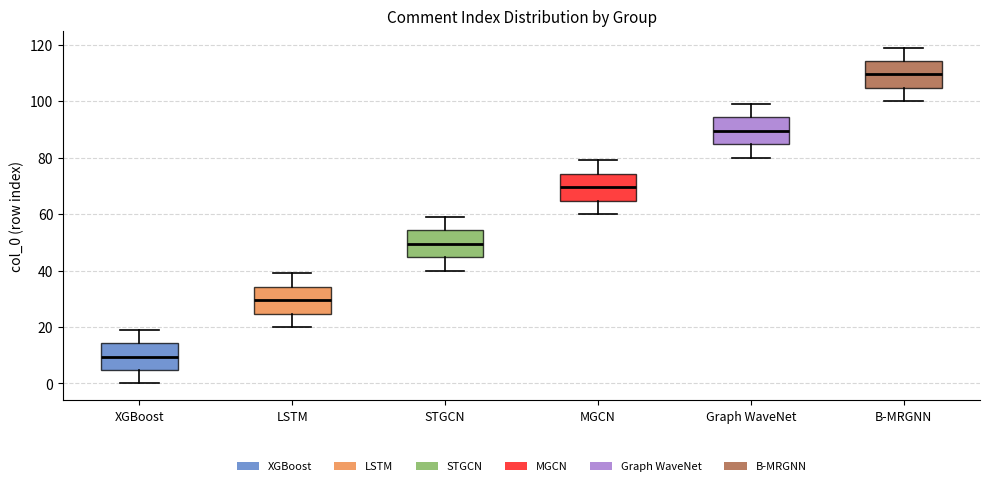

Reading left to right, transcribe this box plot: for each box, give where its median line is, the range the box spans, and where its two whiskers end, as read against the y-axis. The values are not printed on the chart, so give them approximately, as read against the axis.

XGBoost: median 10, box 4 to 14, whiskers 0 to 20
LSTM: median 30, box 24 to 34, whiskers 20 to 40
STGCN: median 50, box 44 to 54, whiskers 40 to 60
MGCN: median 70, box 64 to 74, whiskers 60 to 80
Graph WaveNet: median 90, box 84 to 94, whiskers 80 to 100
B-MRGNN: median 110, box 104 to 114, whiskers 100 to 120